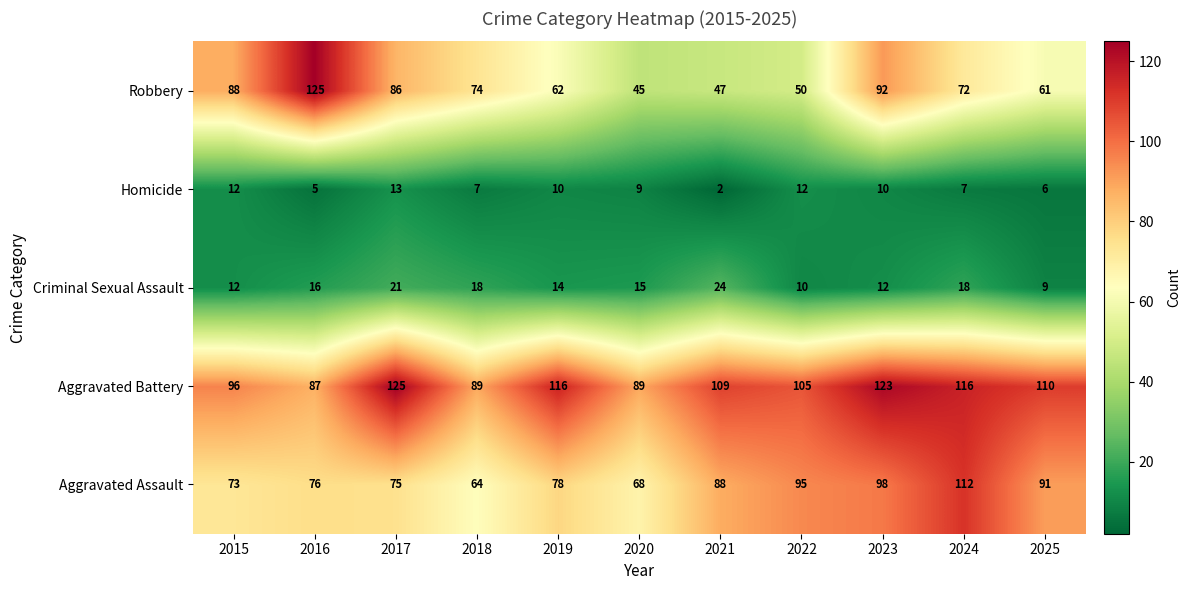

At which category does the chart reach its minimum across all series?

2021